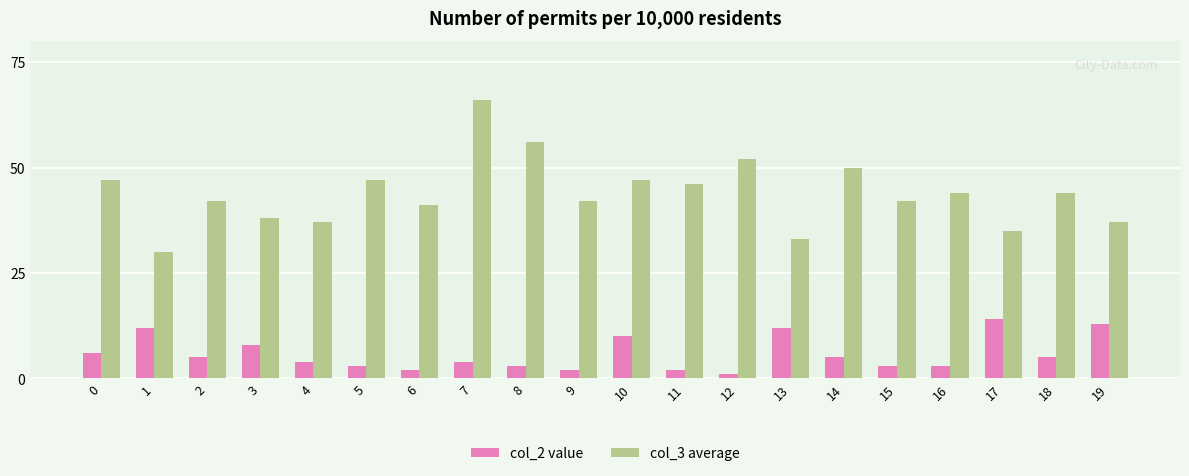

List the series in order of their overall mean, highest first.

col_3 average, col_2 value